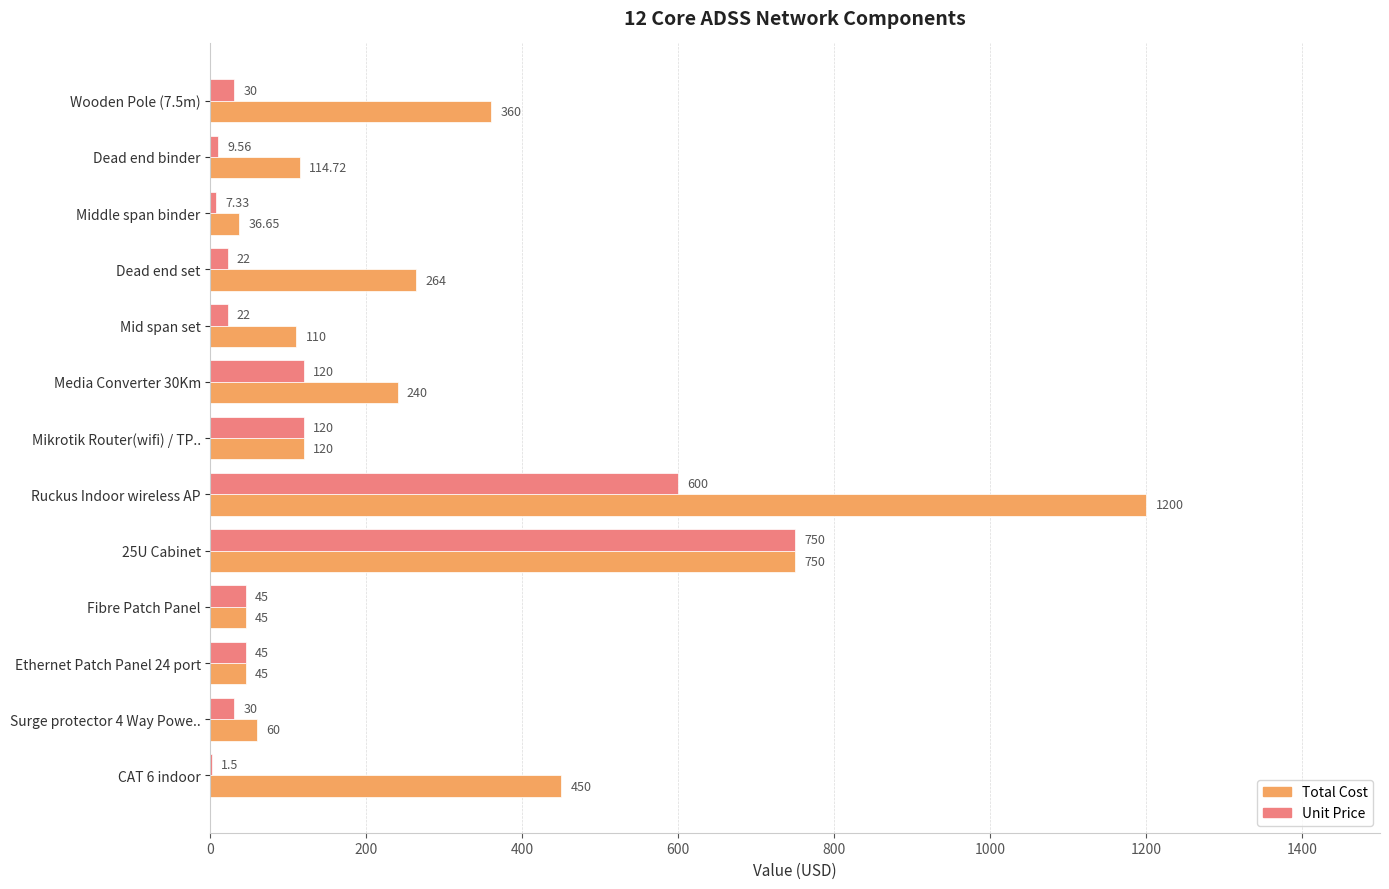

What is the sum of the Unit Price values at Ruckus Indoor wireless AP and Ethernet Patch Panel 24 port?

645.0